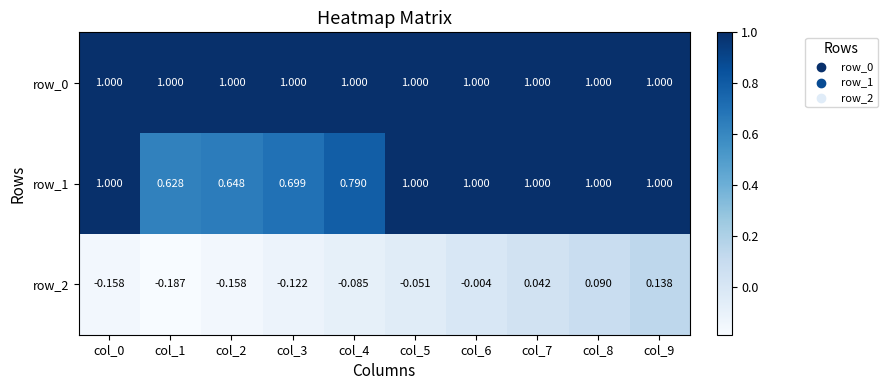

What is the total value across all series at col_4?

1.7